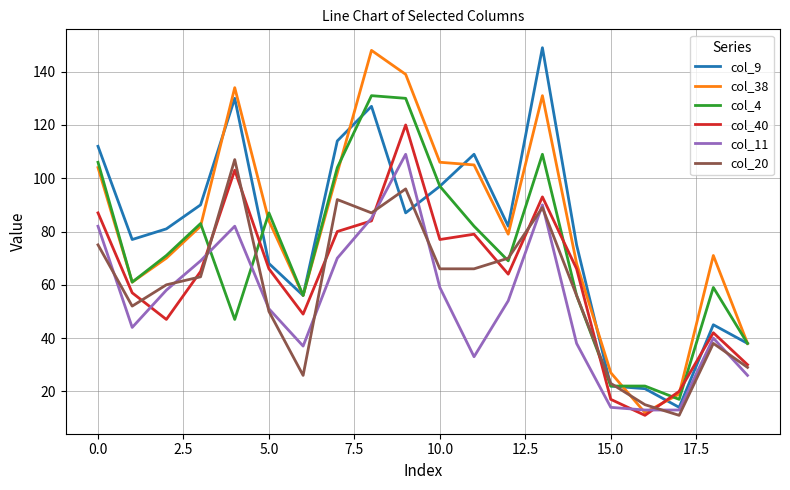

What is the smallest value displayed?

11